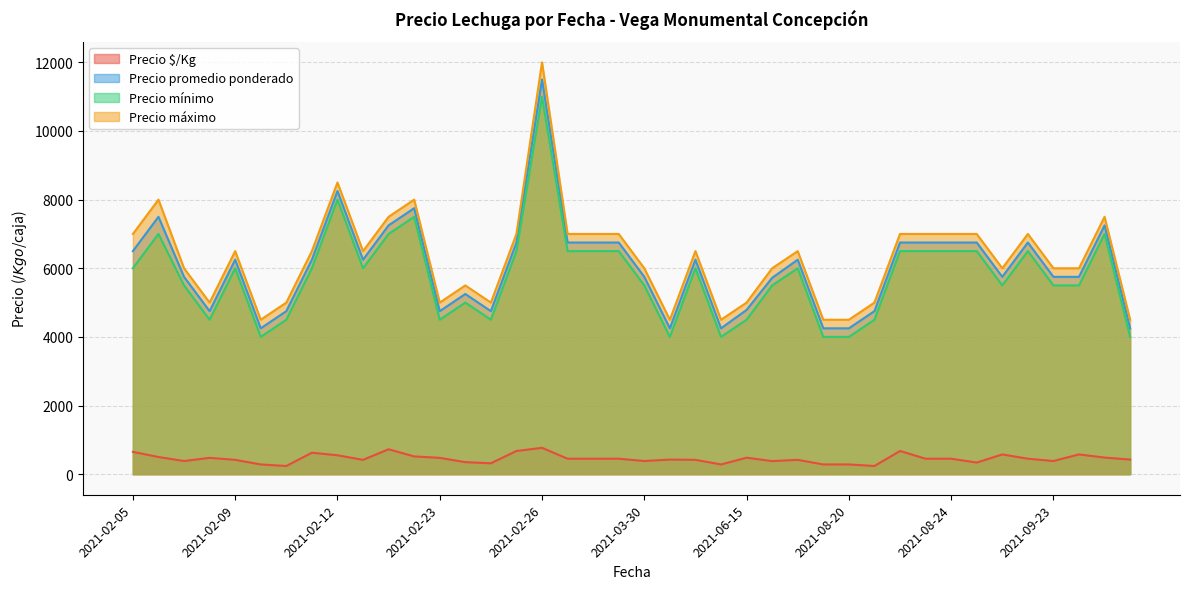

True or false: Precio máximo and Precio mínimo intersect in this chart.

False